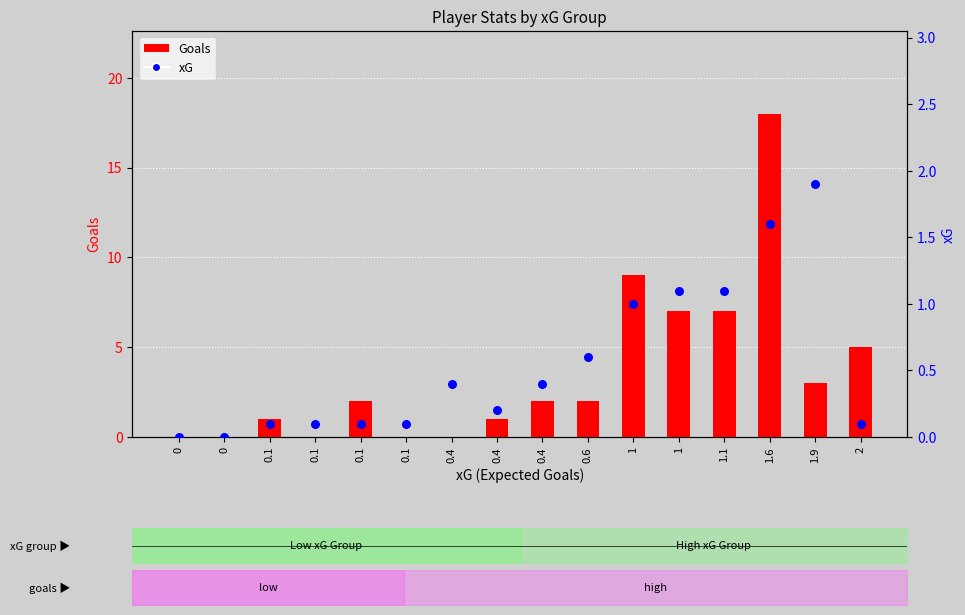

At which category is the sum across all series the highest?

1.6